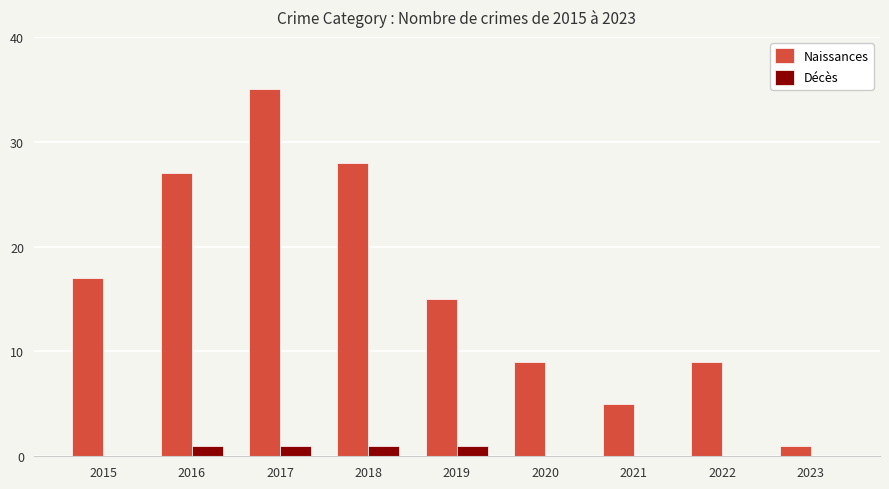

At which category does the chart reach its peak across all series?

2017